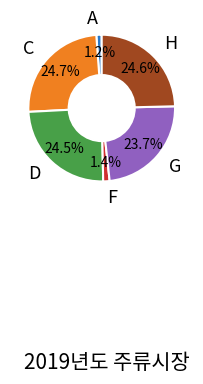

Rank the categories by value from lowest to highest.

A, F, G, D, H, C